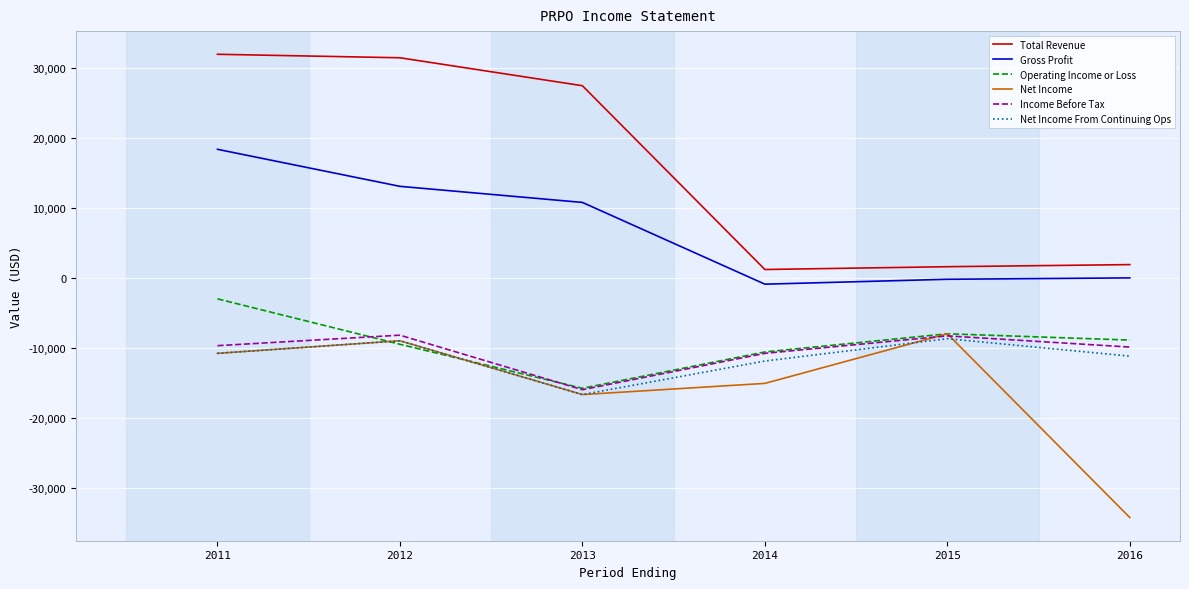

Which series changed the most between 2014 and 2015?

Net Income